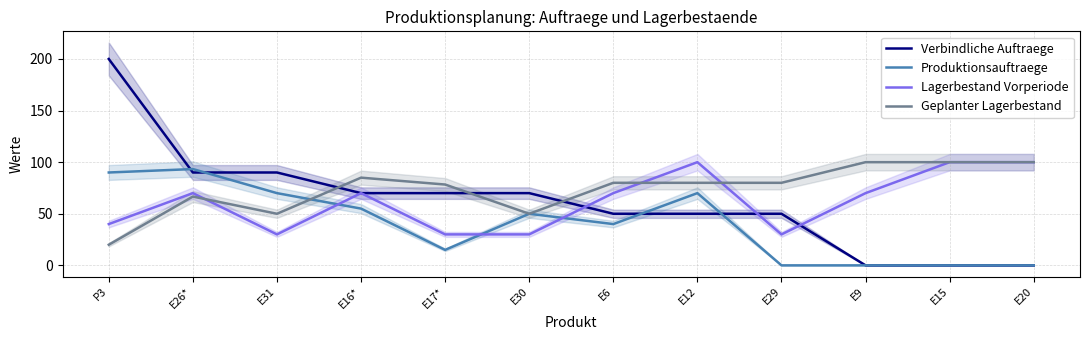

True or false: Produktionsauftraege has more than 0 points higher than both neighbors.

True